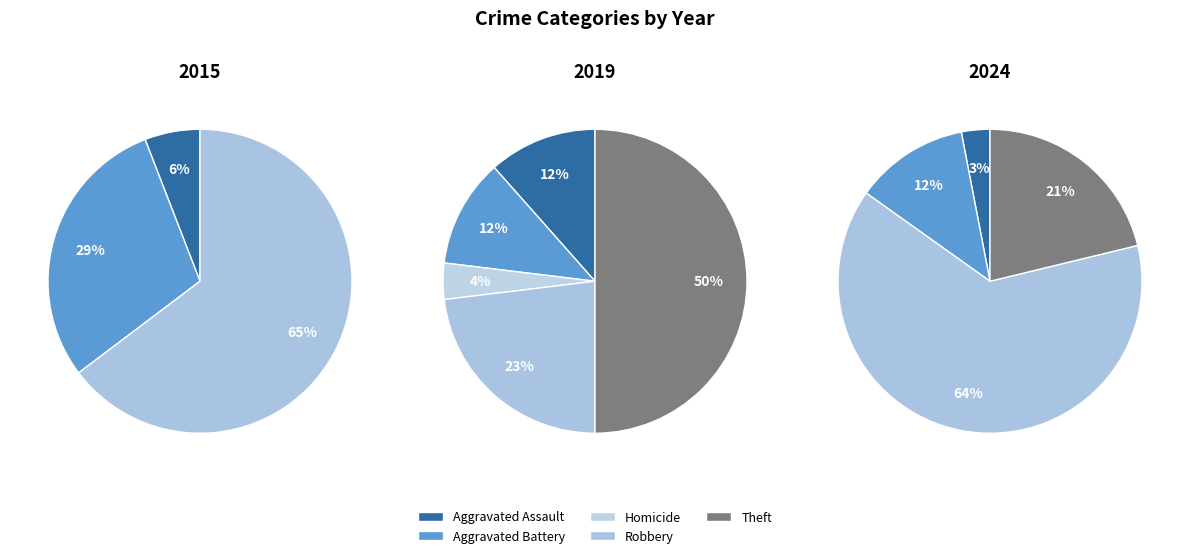

How many slices are in this pie chart?

5